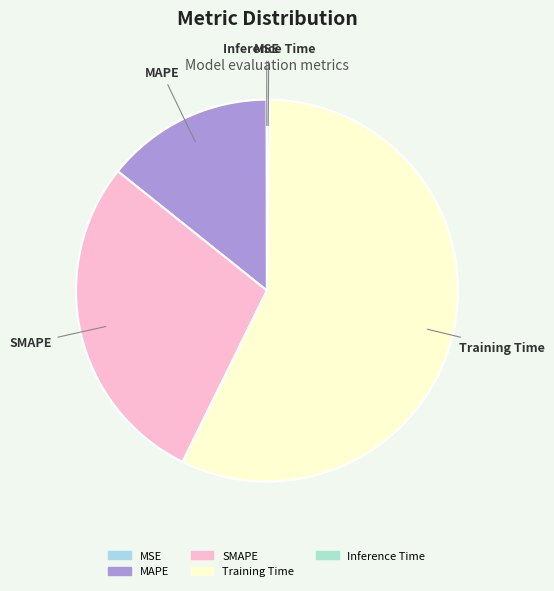

True or false: SMAPE accounts for 14% of the total.

False